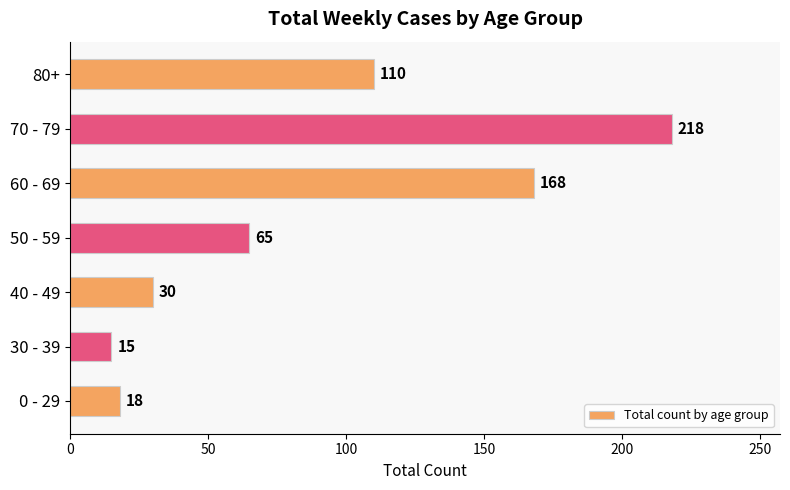

Rank the categories by value from highest to lowest.

70 - 79, 60 - 69, 80+, 50 - 59, 40 - 49, 0 - 29, 30 - 39